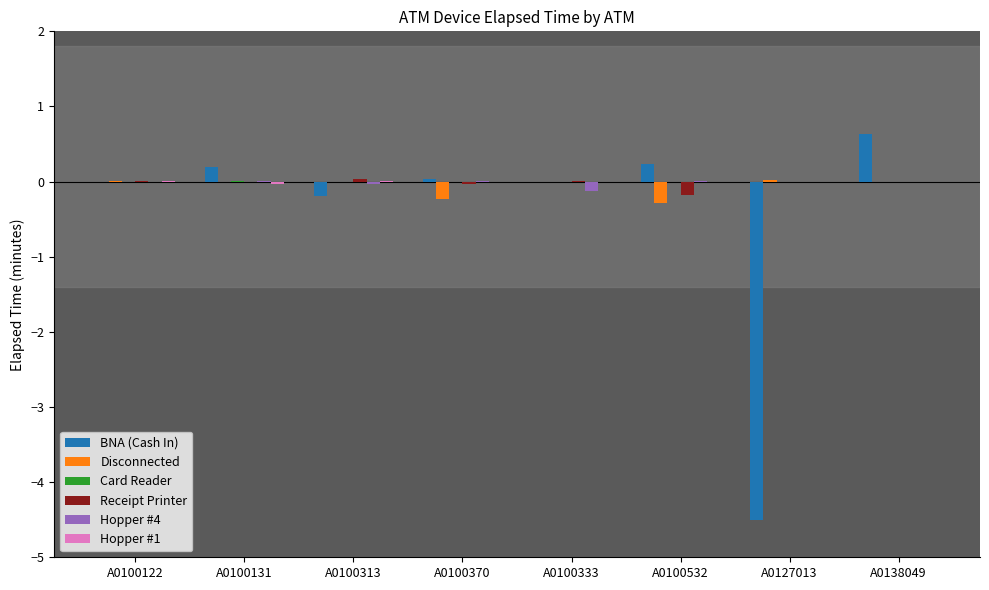

Are the bars horizontal?

No